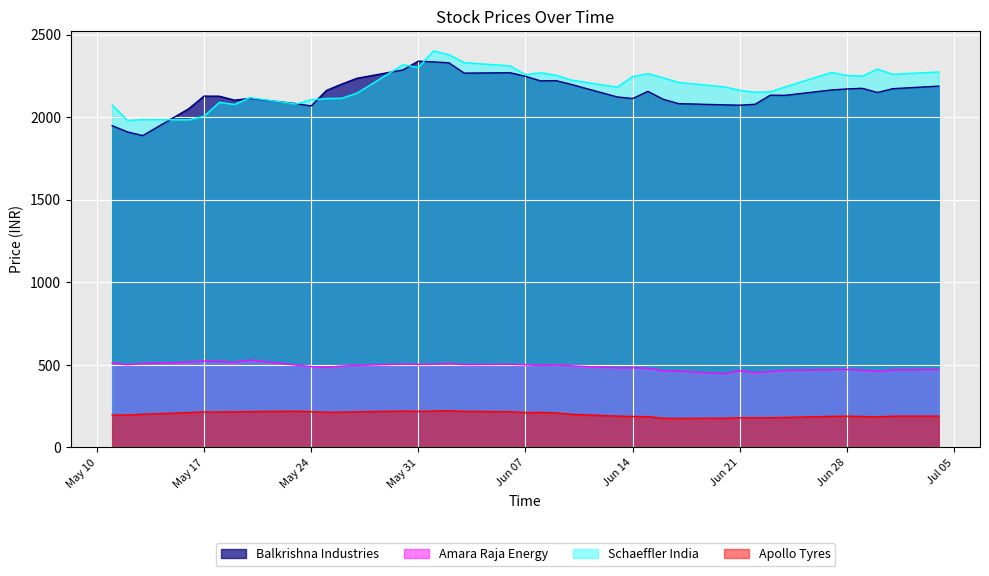

True or false: Amara Raja Energy has more than 0 interior local peaks.

True